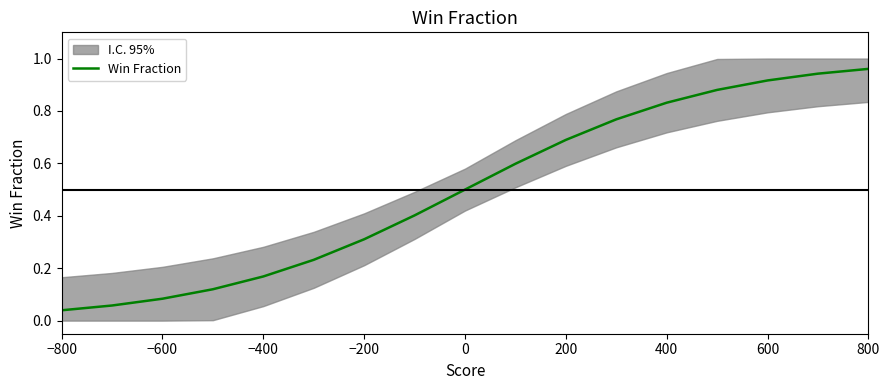

What is the sum of all values?

8.5